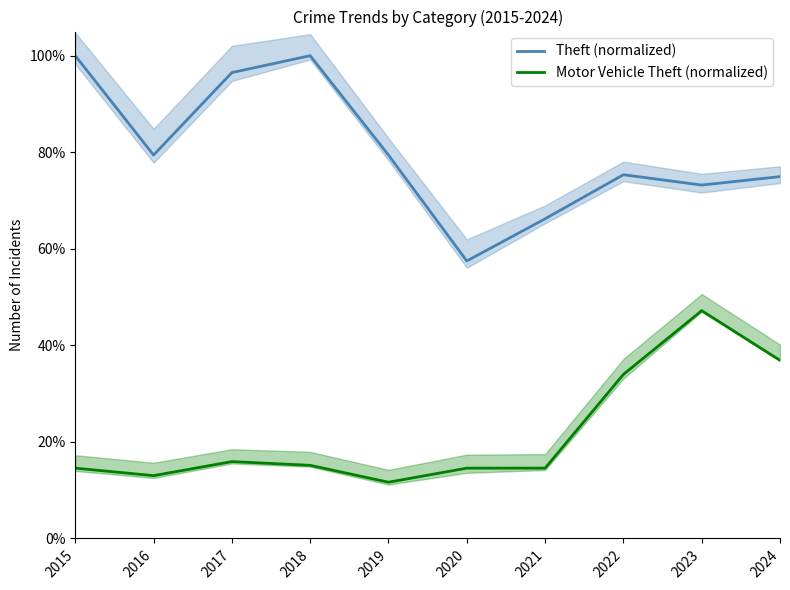

What is the total value across all series at 2016?

92.4